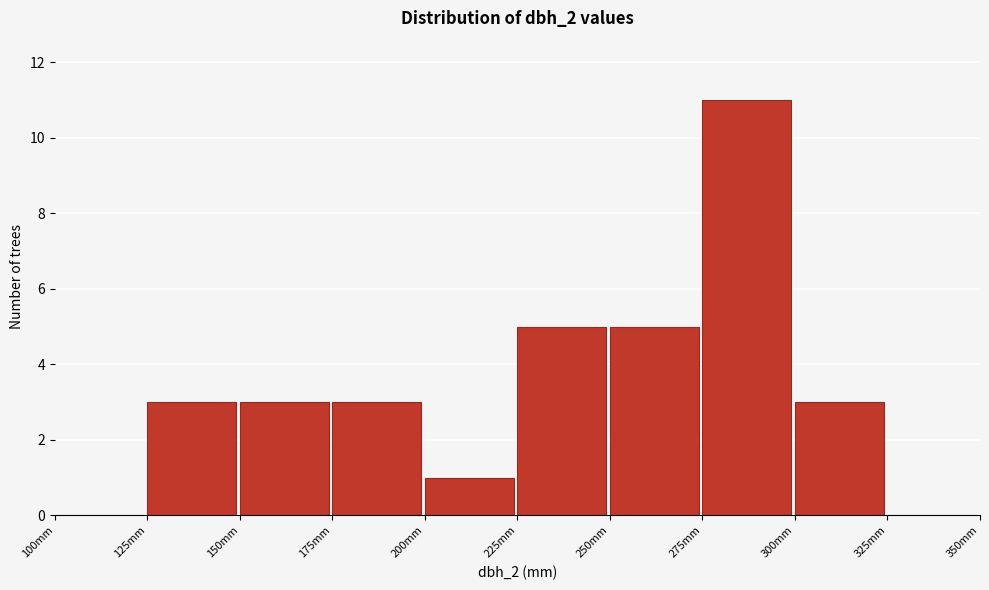

Reading left to right, list every bar in this chart as the range it spans on the x-axis followed by its height. The values are not printed on the chart, so give them approximately, as read against the axis.

100 to 125: 0
125 to 150: 3
150 to 175: 3
175 to 200: 3
200 to 225: 1
225 to 250: 5
250 to 275: 5
275 to 300: 11
300 to 325: 3
325 to 350: 0